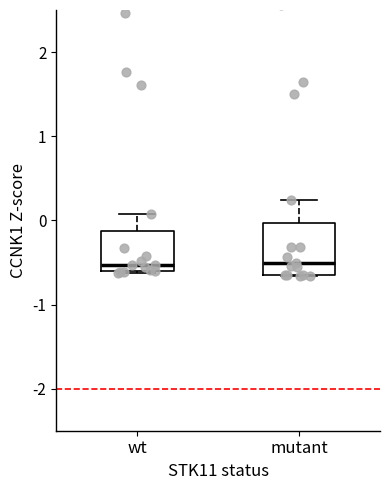

Reading left to right, read every box against the y-axis: the position of its median line, the range the box covers, and the ends of its whiskers. The values are not printed on the chart, so give them approximately, as read against the axis.

wt: median -0.5, box -0.6 to -0.1, whiskers -0.6 (just below the box's lower edge) to 0.1
mutant: median -0.5, box -0.6 to 0.0, whiskers -0.7 to 0.2